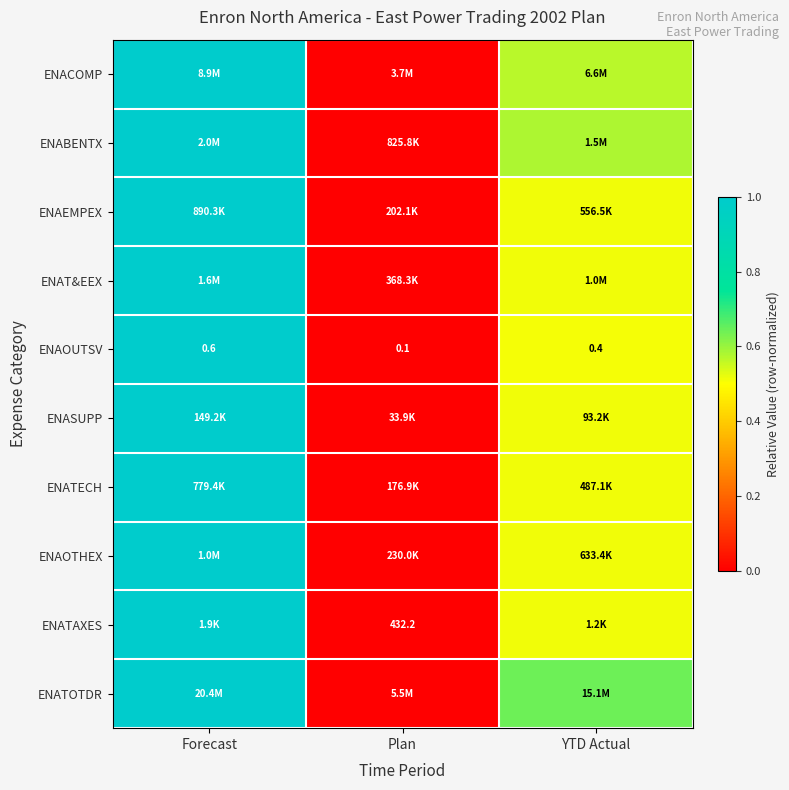

At which label does ENAOUTSV reach its peak?

Forecast